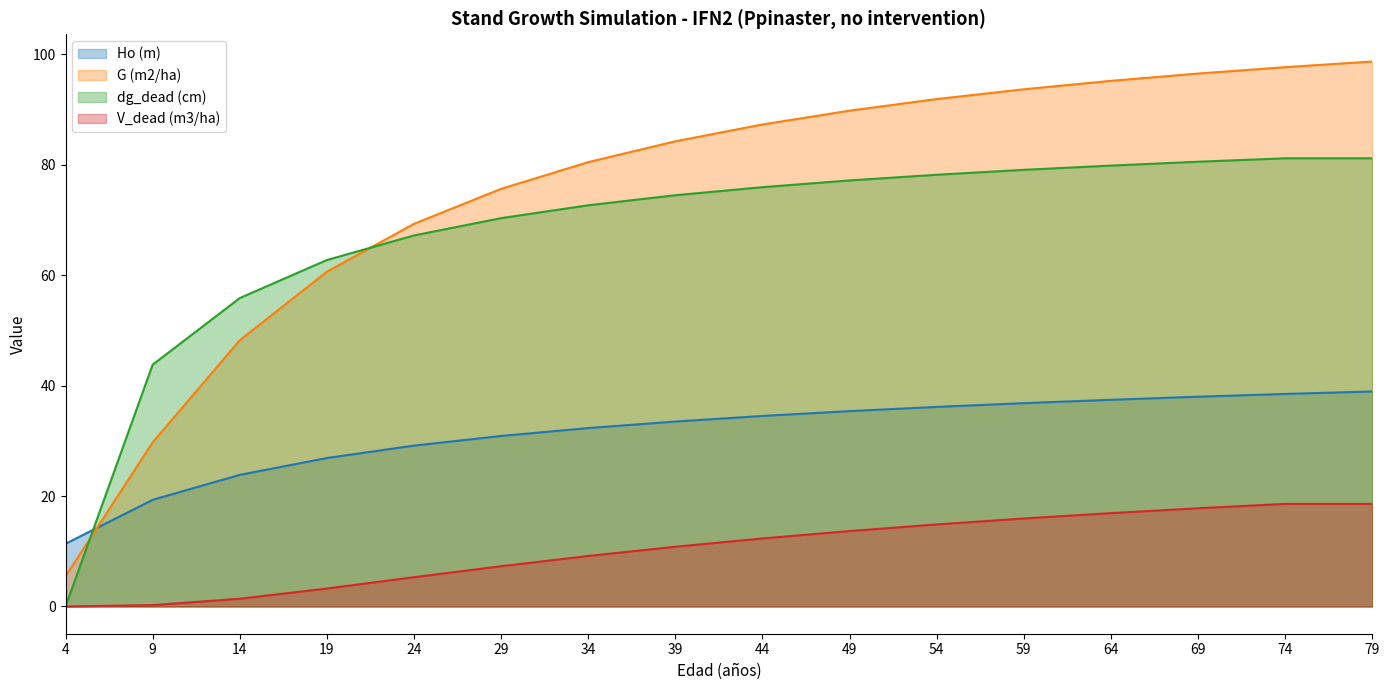

Is it true that G (m2/ha) equals 2.7 at 4?

False